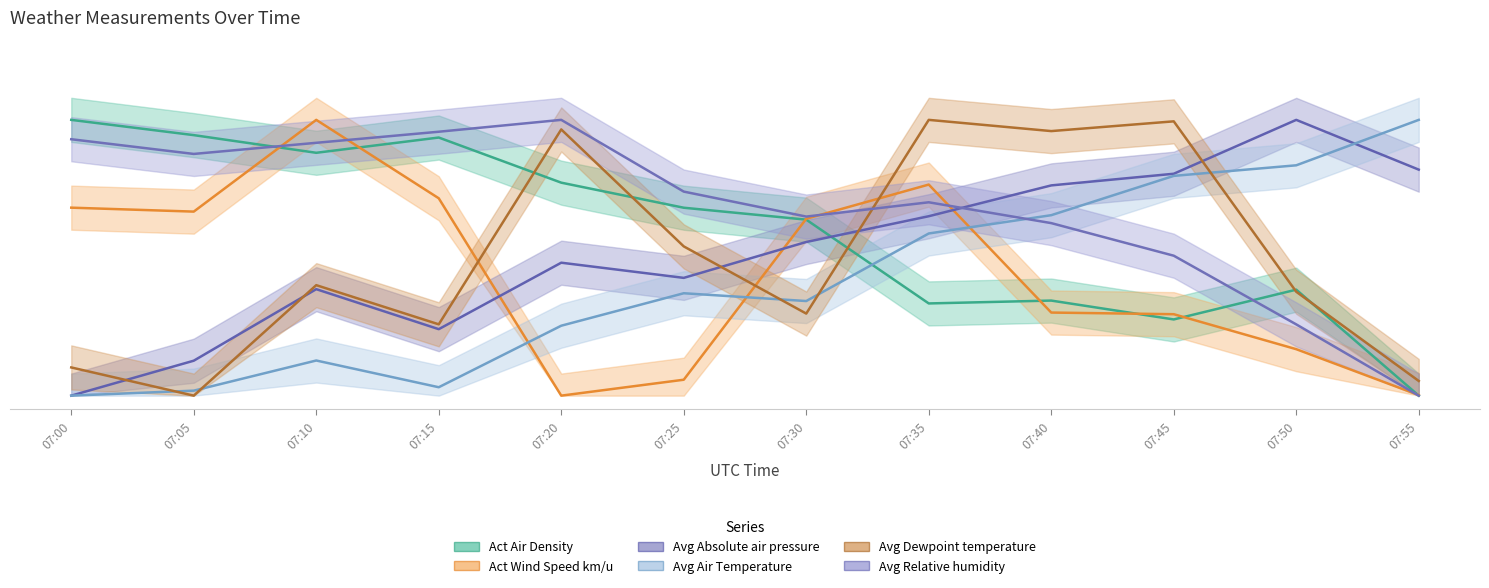

How many interior local peaks does the Act Wind Speed km/u series have?

2